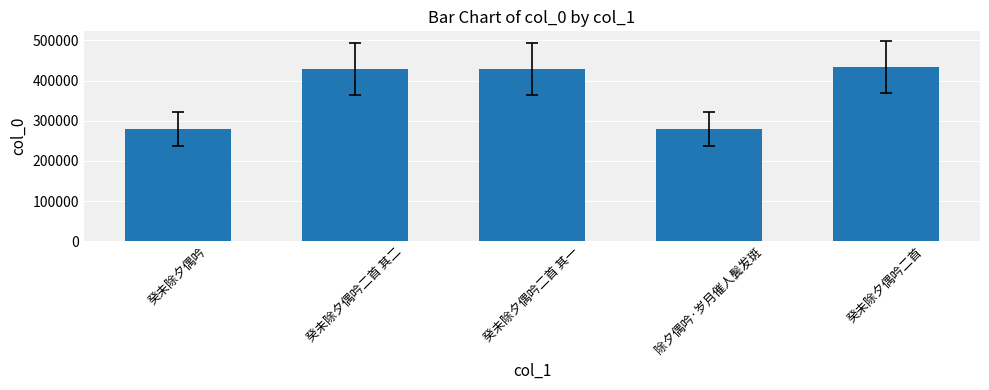

Approximately how many times larger is the value at 癸未除夕偶吟二首 compared to 癸未除夕偶吟二首 其二?

1.0